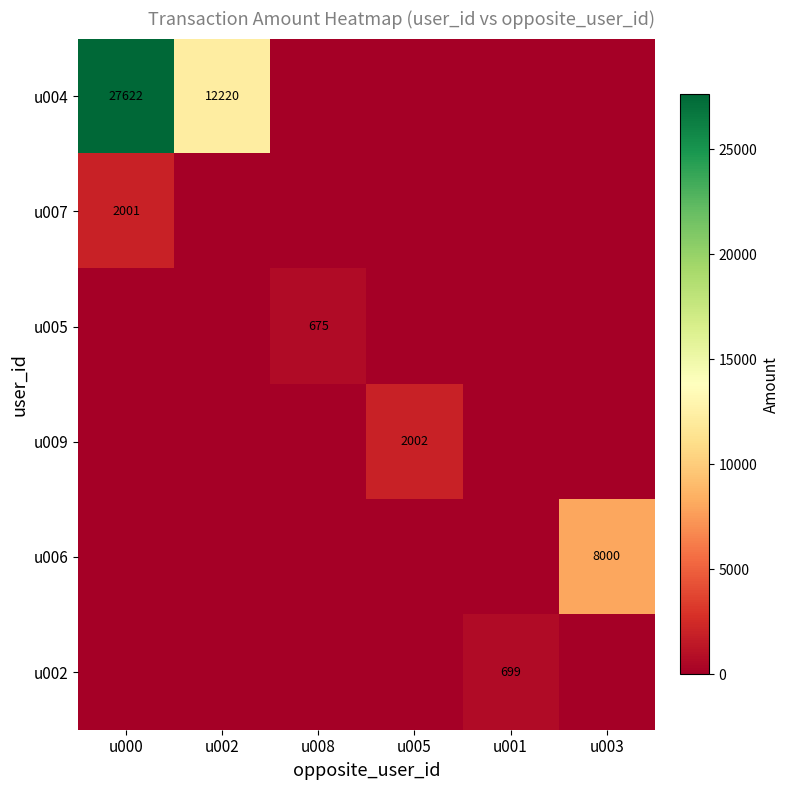

How many positive values does the u006 series have?

1